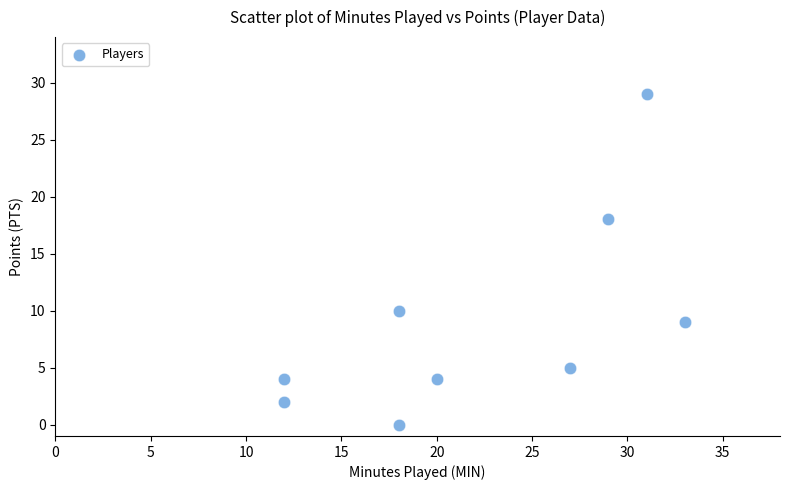

What is the average X value?

22